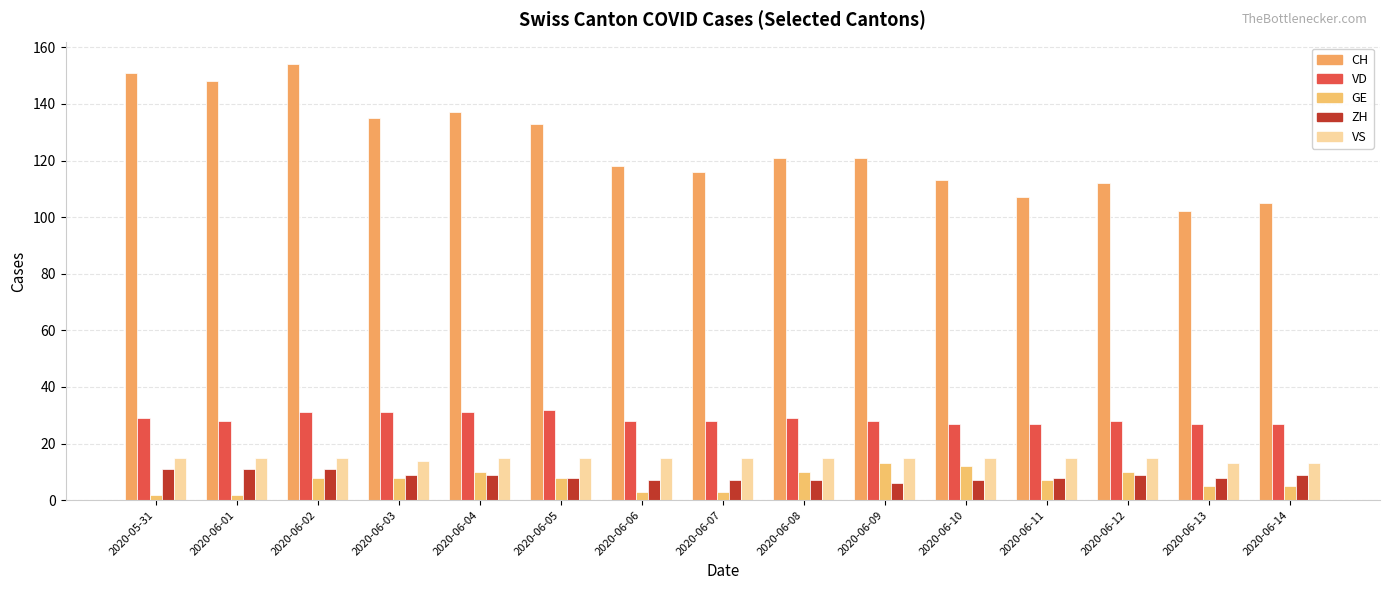

What is the sum of all VD values?

431